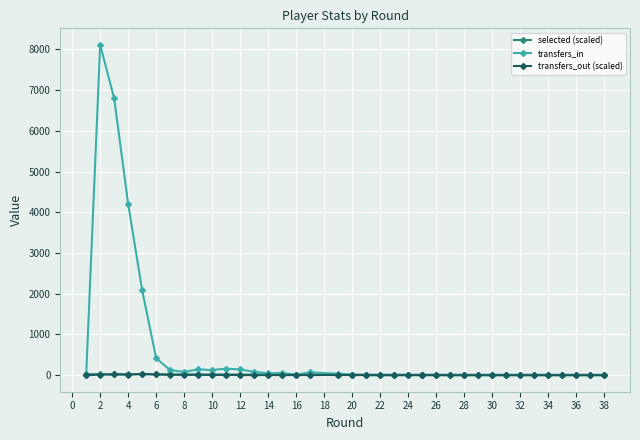

What is the approximate value of transfers_in at 10?

125.0